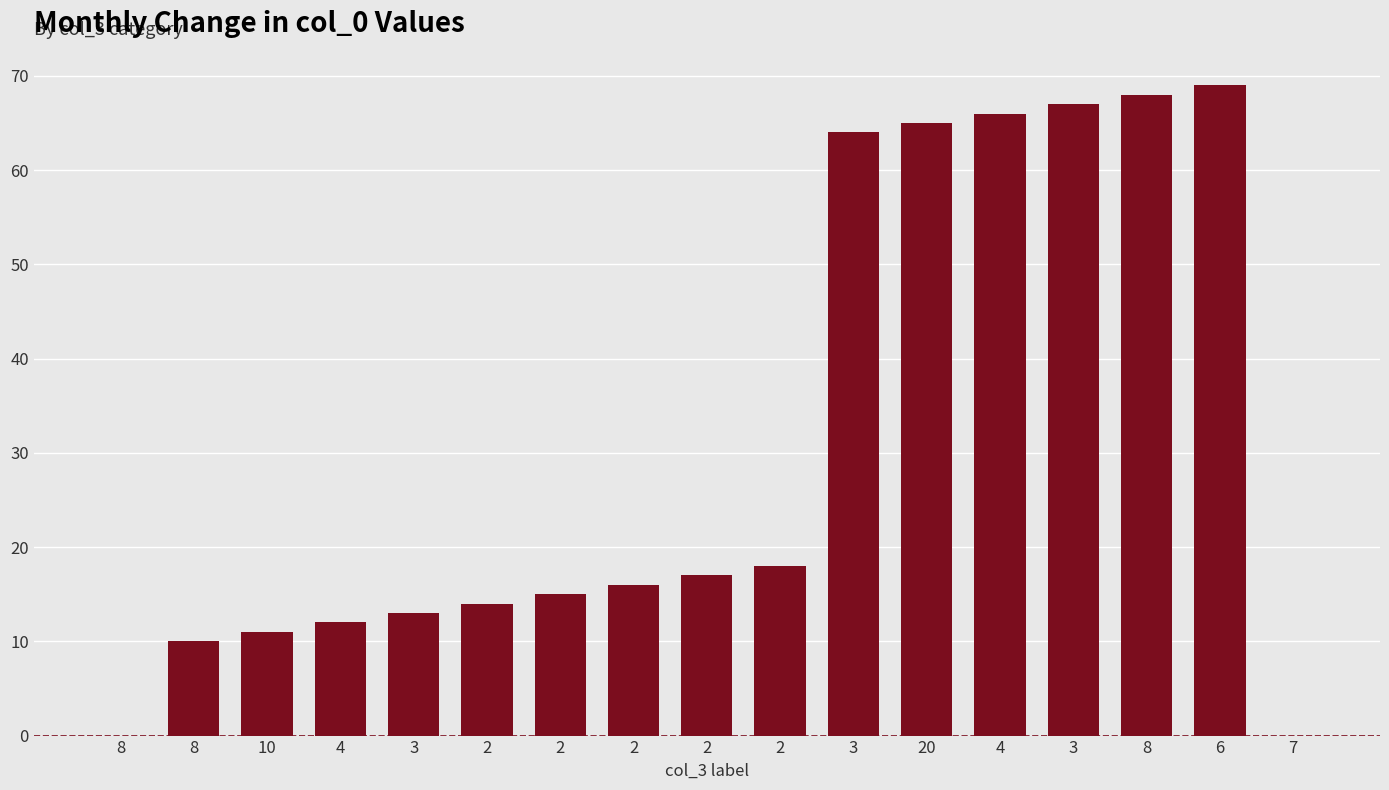

Are the bars horizontal?

No